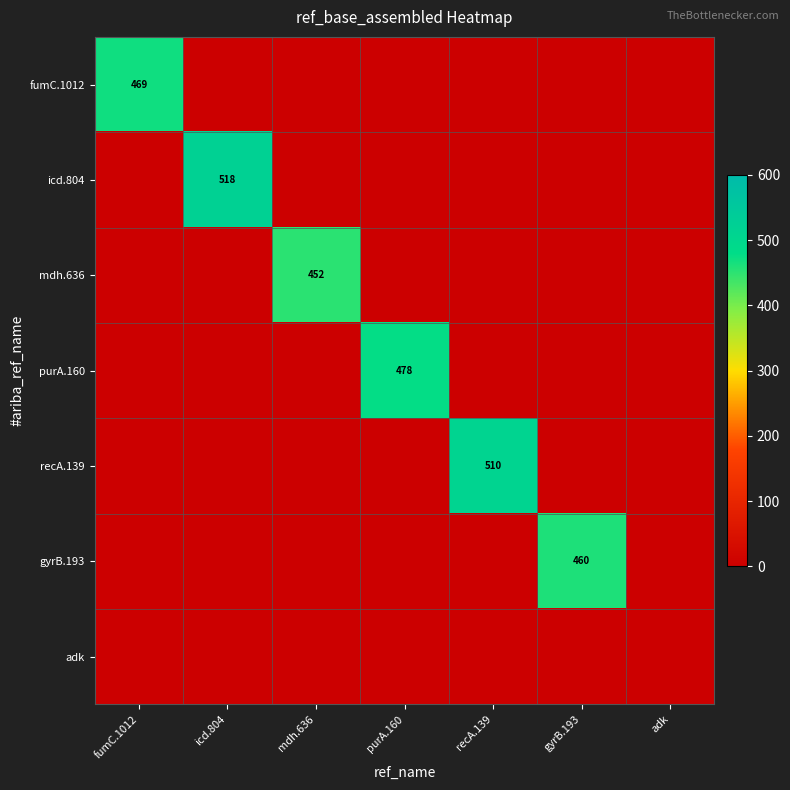

The mdh.636 series shows 0 at gyrB.193. True or false?

True